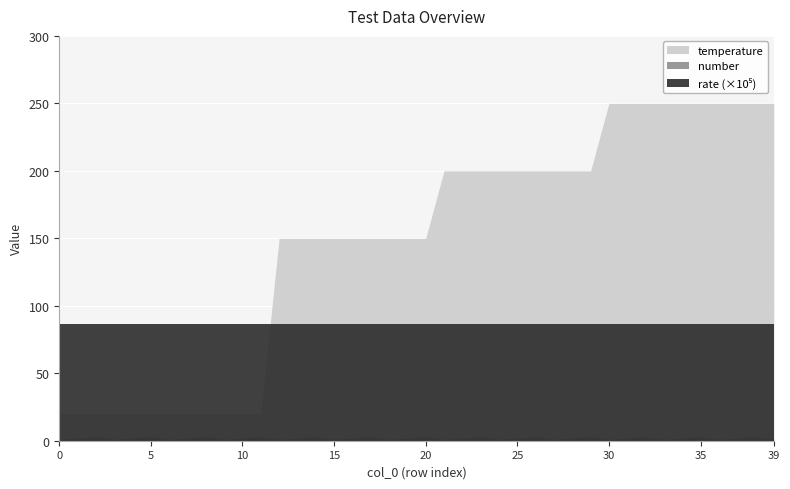

Rank the series by their maximum value, from lowest to highest.

rate, number, temperature